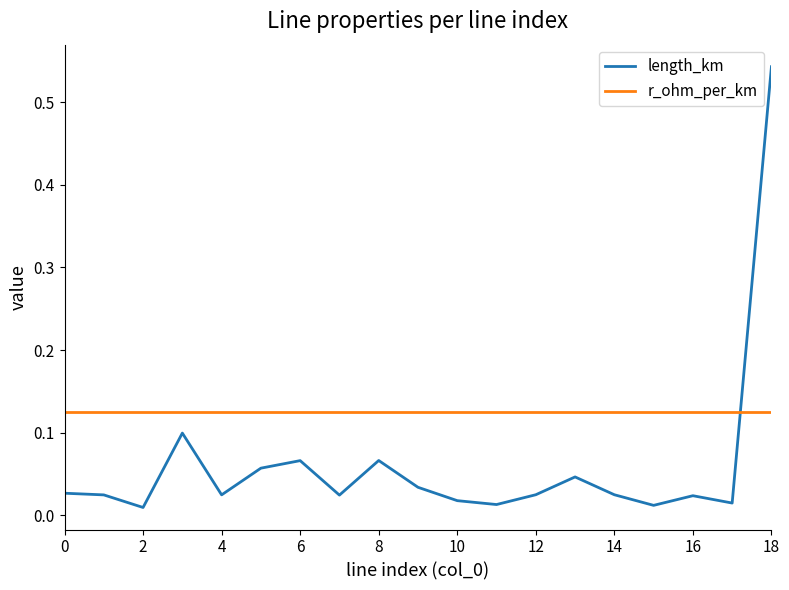

Which series has the largest total across all categories?

r_ohm_per_km